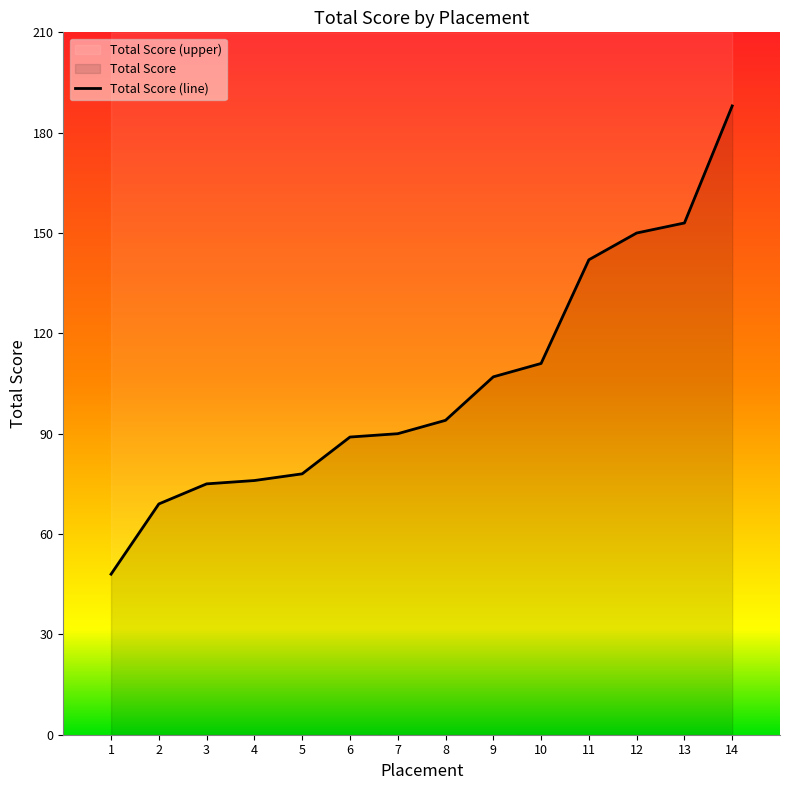

How many series are shown in this chart?

1